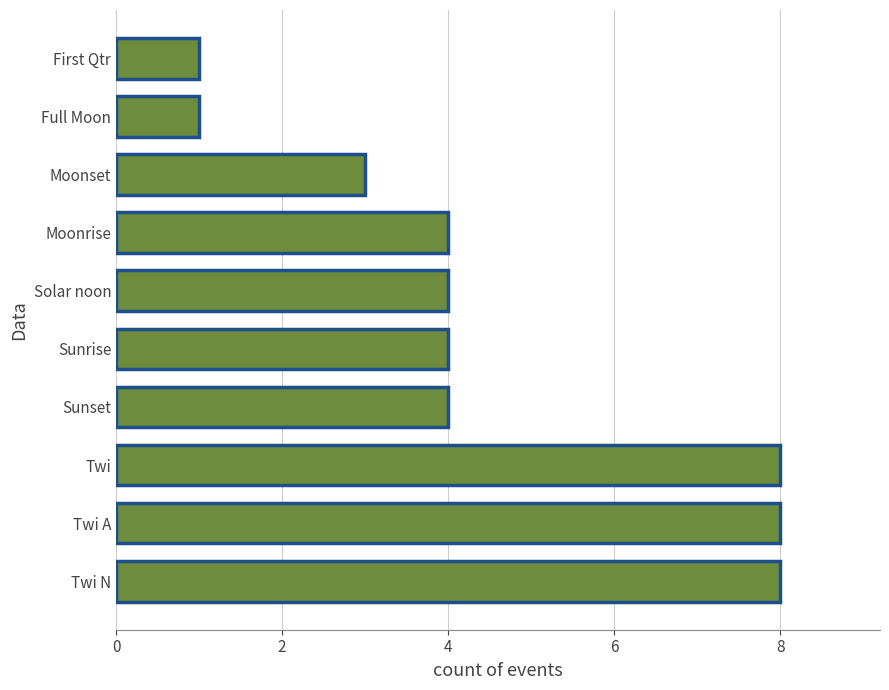

What is the smallest value displayed?

1